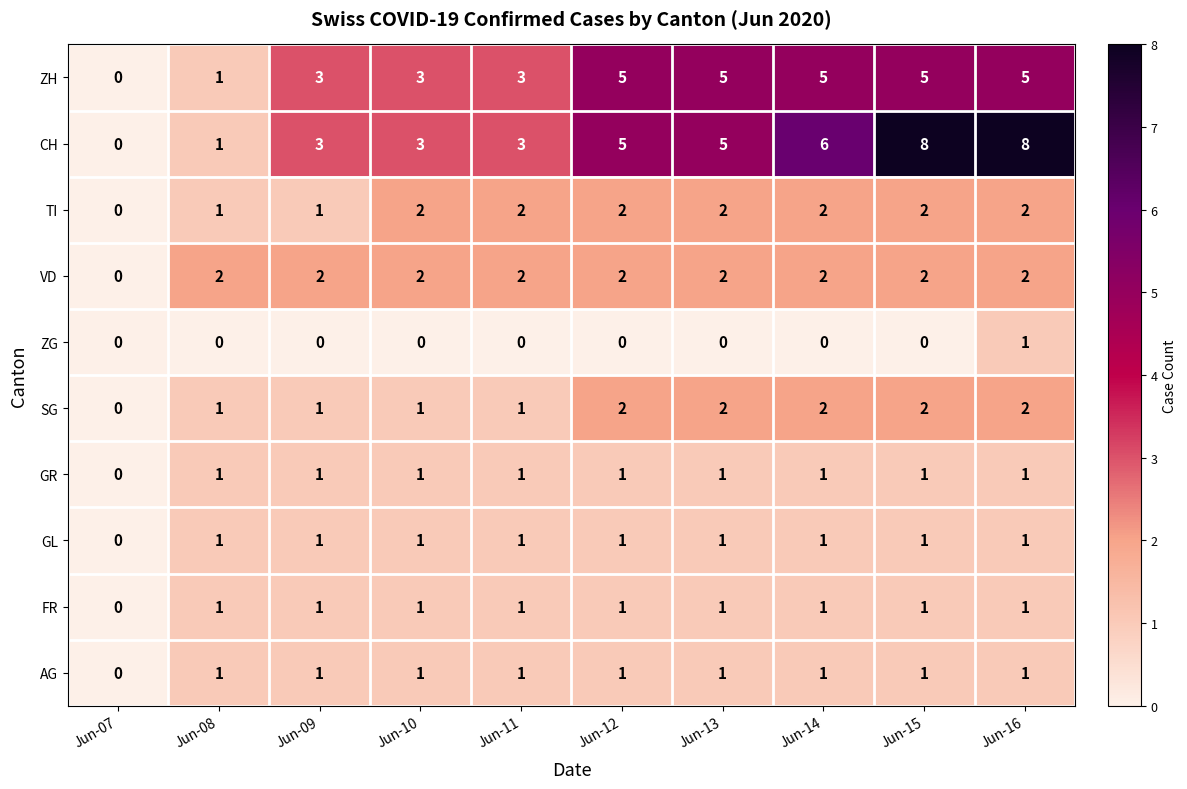

What is the sum of the CH values at Jun-13 and Jun-11?

8